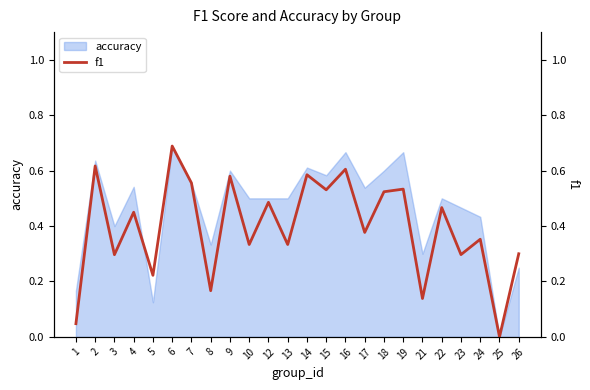

Is it true that the value at 7 is 0.1?

False